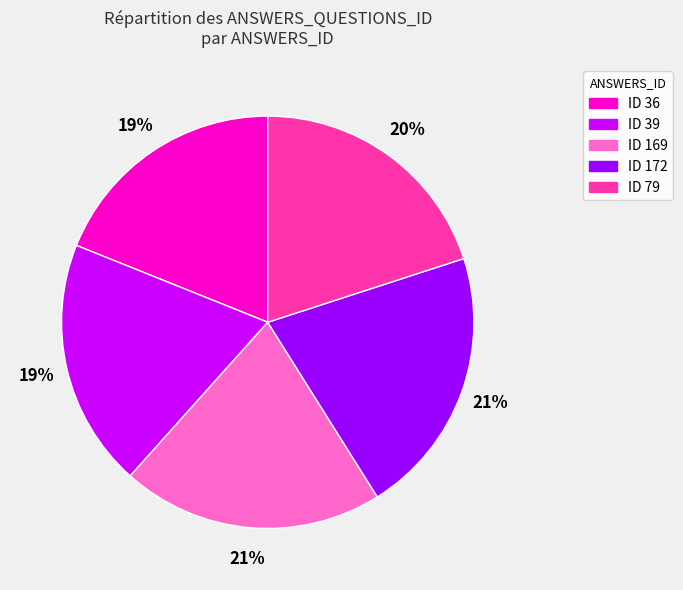

To the nearest percent, what is the difference between the largest and smallest slice percentages?

2%